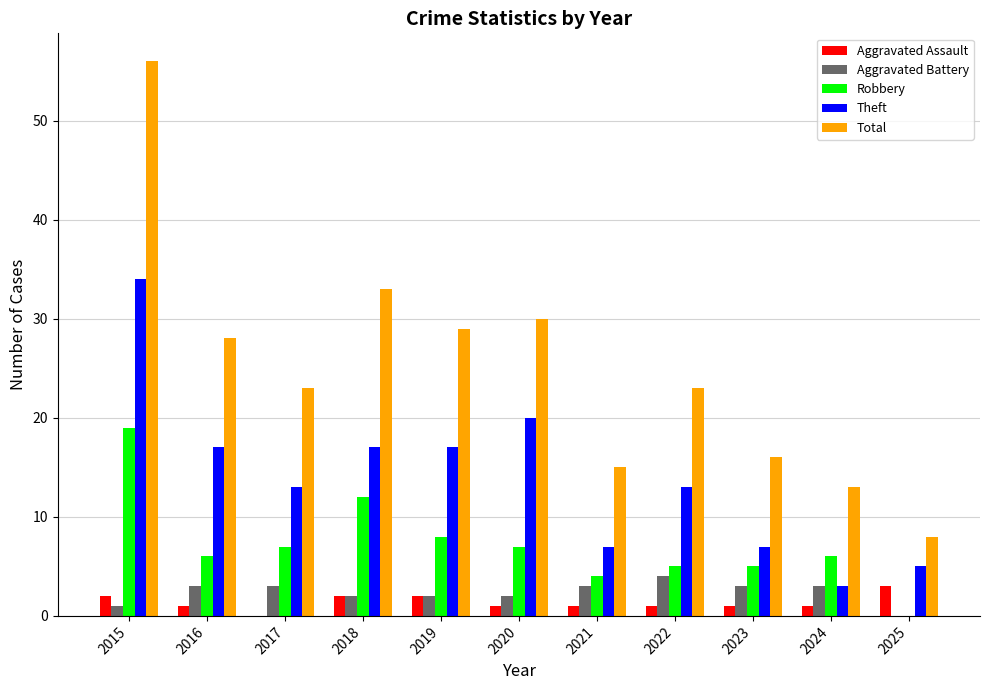

Reading left to right, list all the values displayed in this chart.

Aggravated Assault: 2	1	0	2	2	1	1	1	1	1	3
Aggravated Battery: 1	3	3	2	2	2	3	4	3	3	0
Robbery: 19	6	7	12	8	7	4	5	5	6	0
Theft: 34	17	13	17	17	20	7	13	7	3	5
Total: 56	28	23	33	29	30	15	23	16	13	8